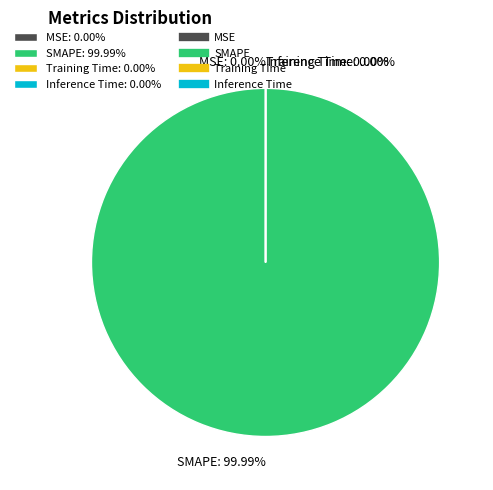

What is the total percentage of MSE and SMAPE?

100.0%